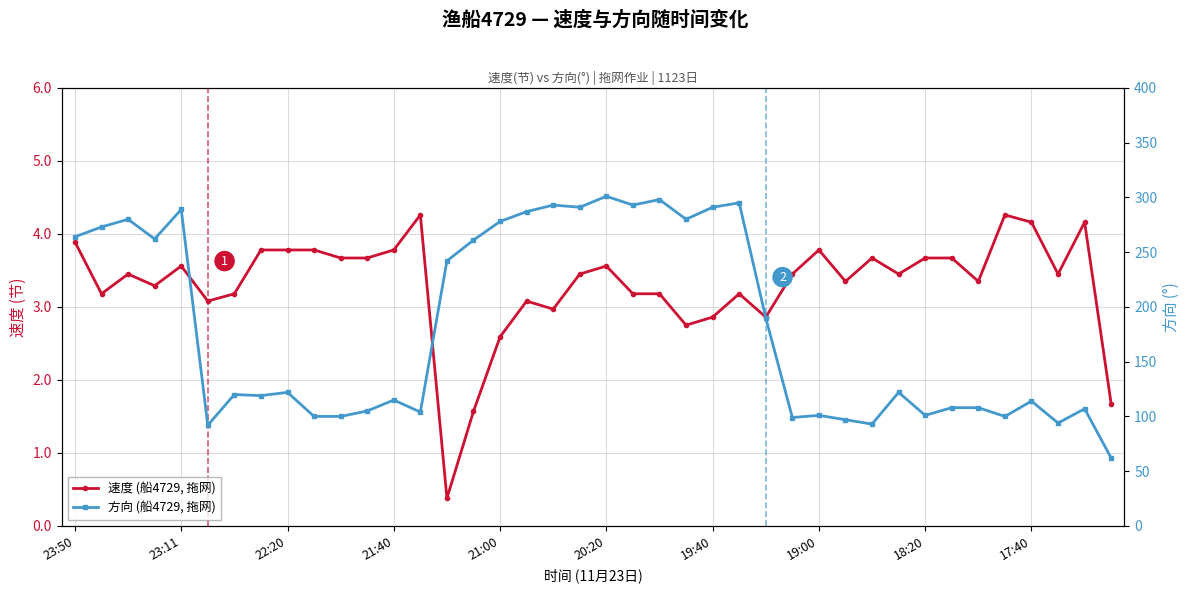

Is it true that 方向 (船4729, 拖网) equals 363.8 at 15?

False